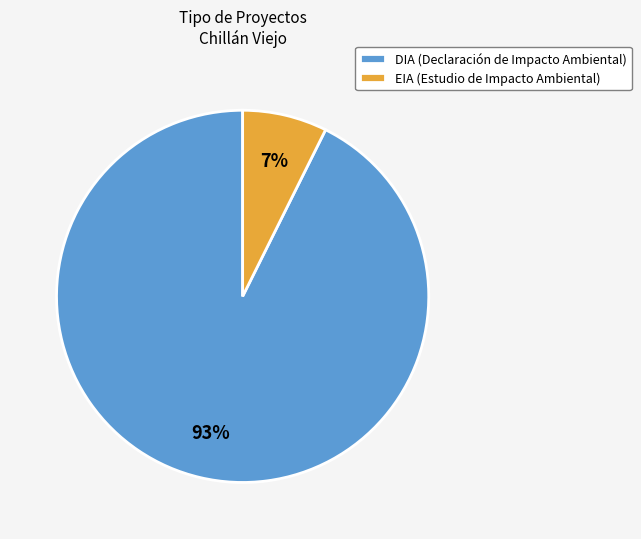

Rank the categories by value from lowest to highest.

EIA, DIA